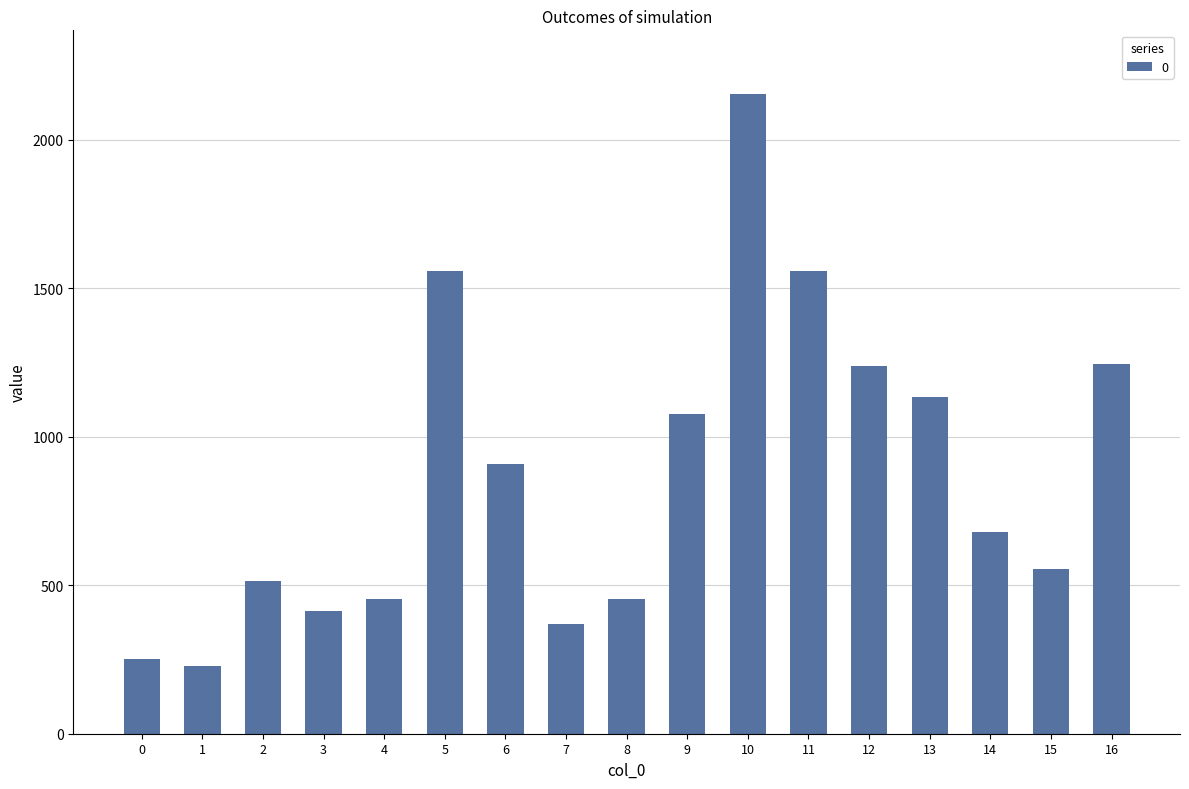

Read the value at 14.

680.4